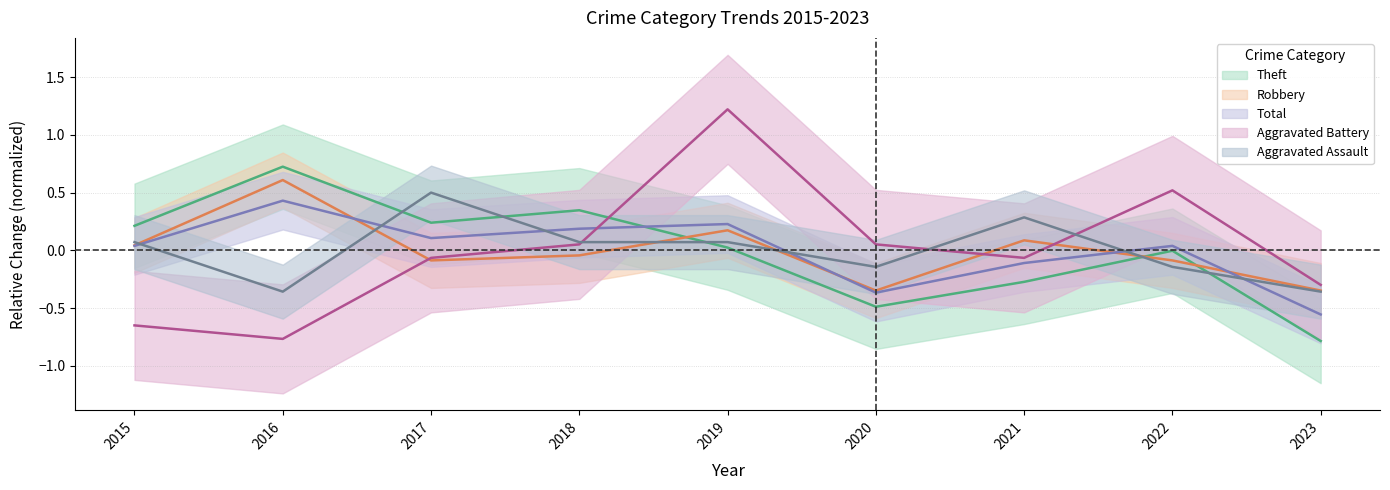

Between which two adjacent categories do Total and Aggravated Assault first intersect?

2015 and 2016